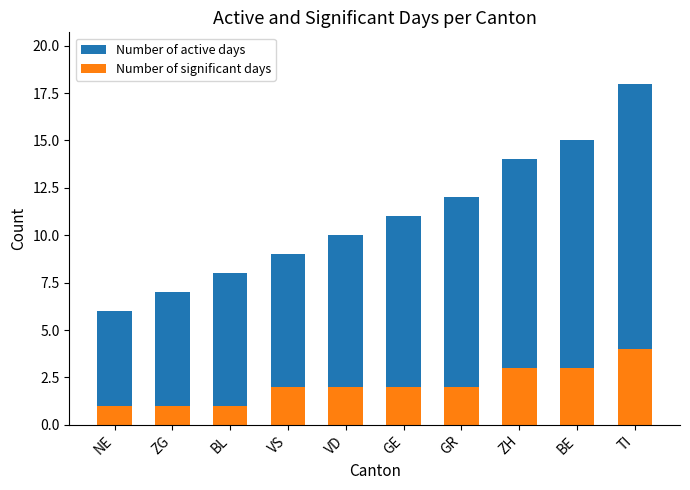

Rank the categories by Number of significant days value from lowest to highest.

NE, ZG, BL, VS, VD, GE, GR, ZH, BE, TI